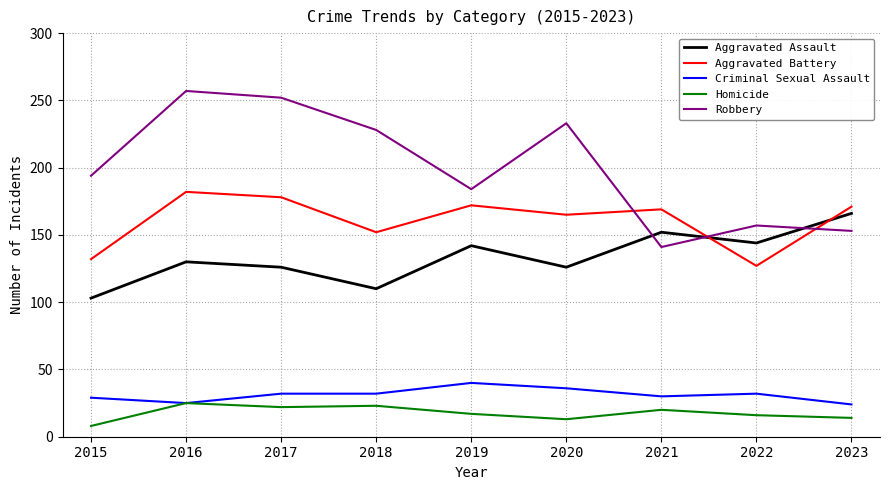

What is the difference between the highest and lowest values at 2019?

167